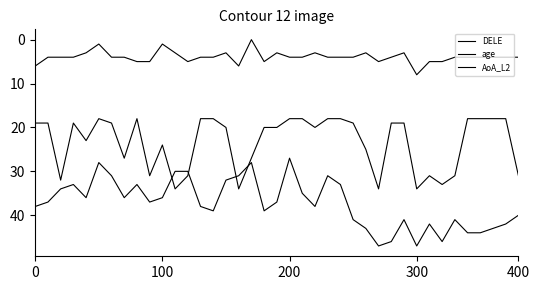

At which category does the chart reach its minimum across all series?

17